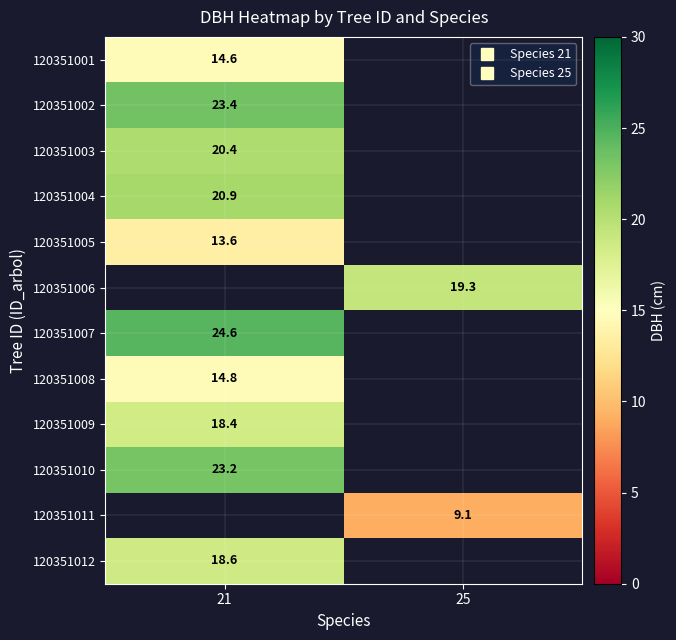

How many values in 120351005 are above zero?

1